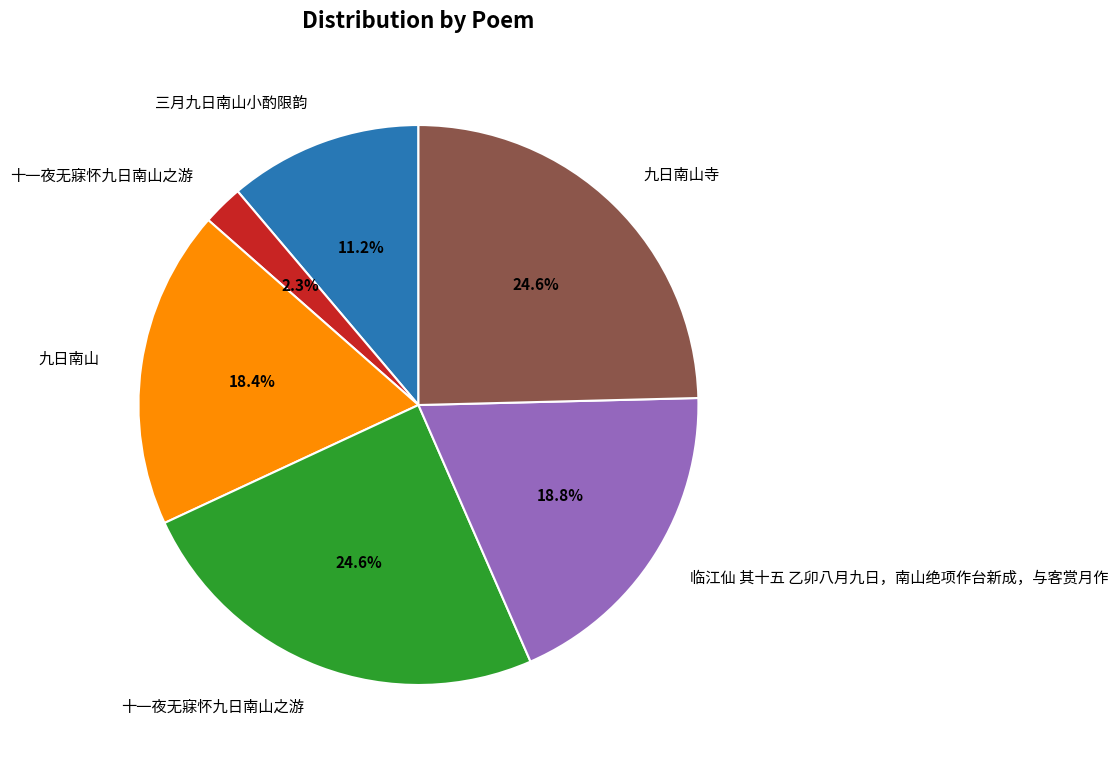

Does any single category account for the majority?

No